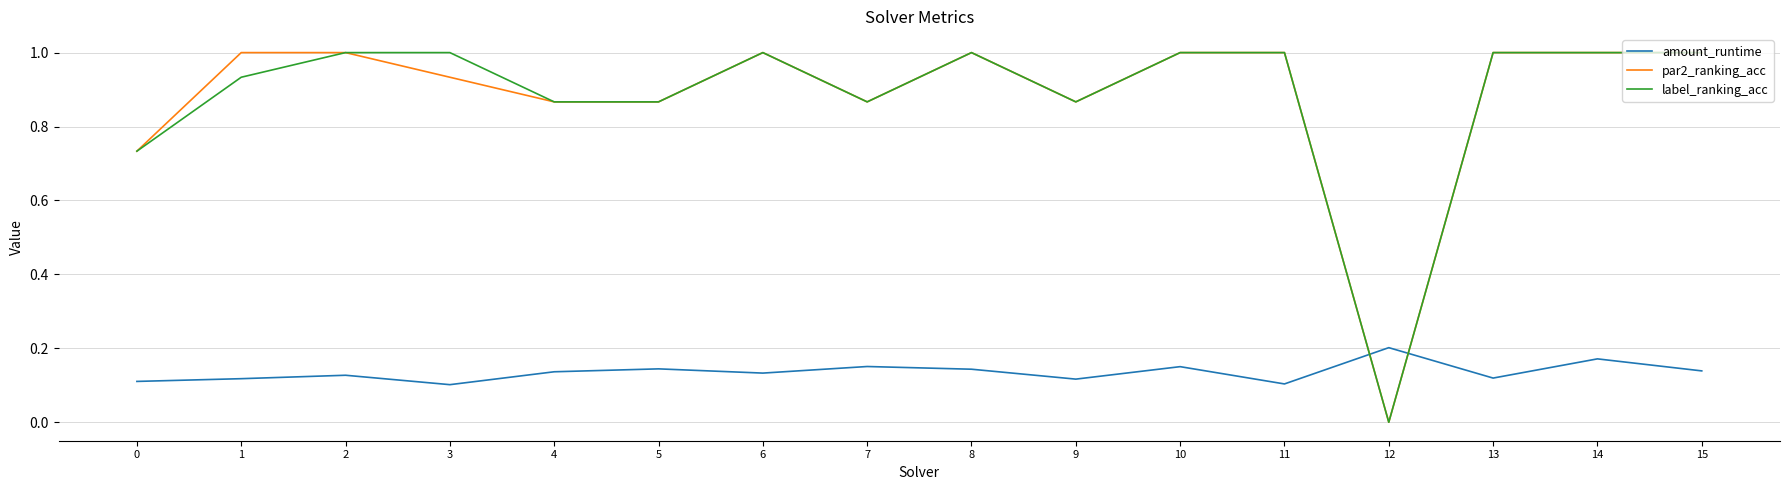

At which category does the chart reach its minimum across all series?

12